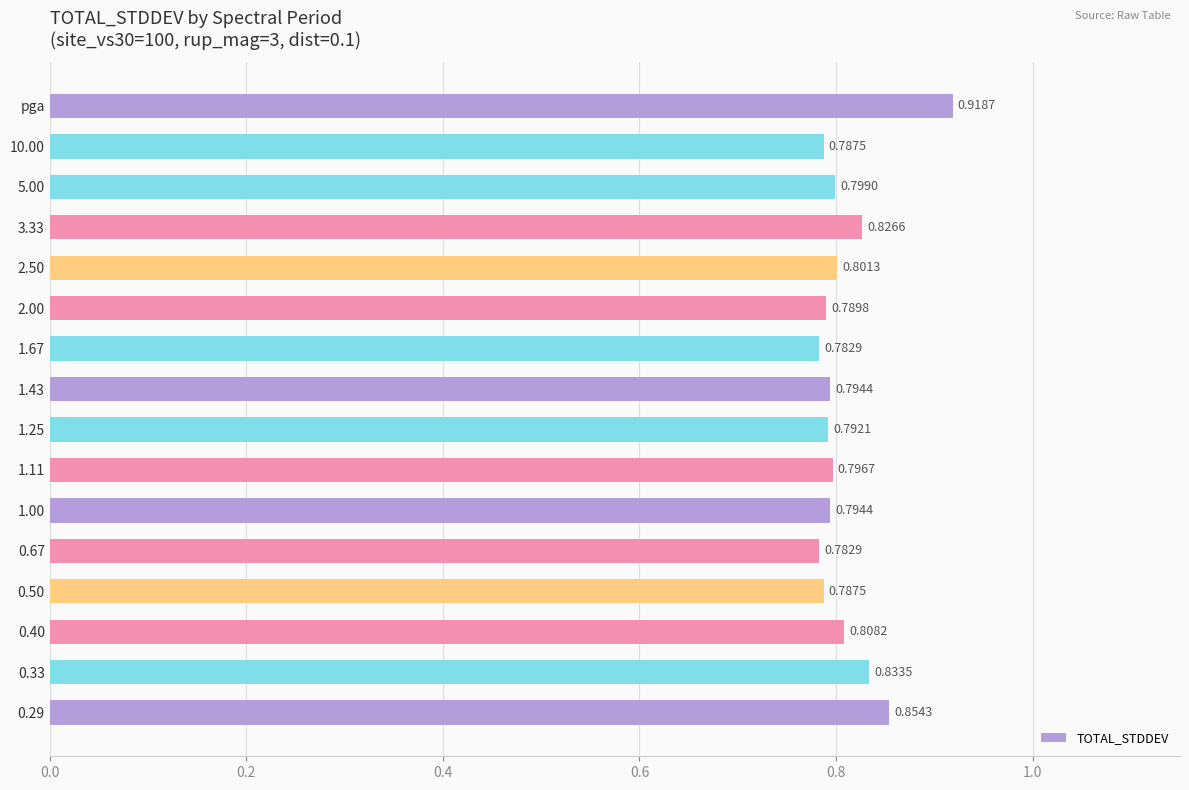

What is the sum of all values?

12.9